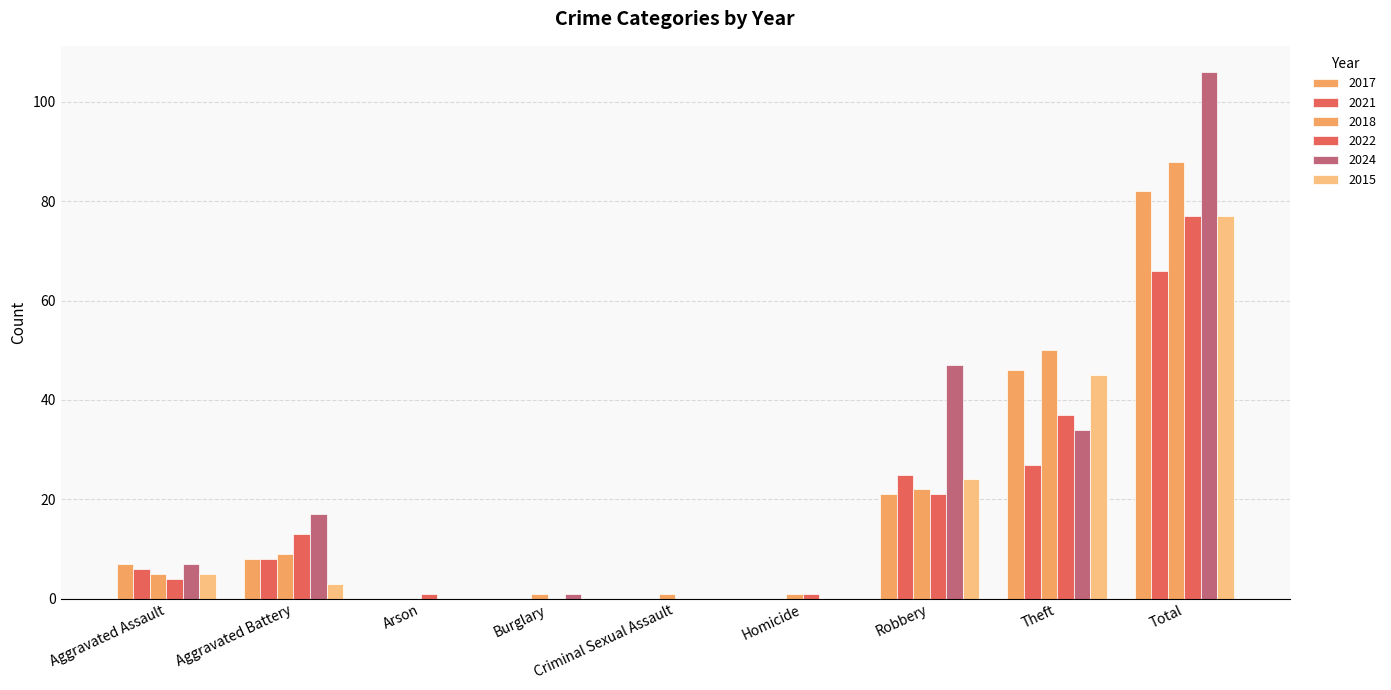

At how many categories does at least one series exceed 30?

3